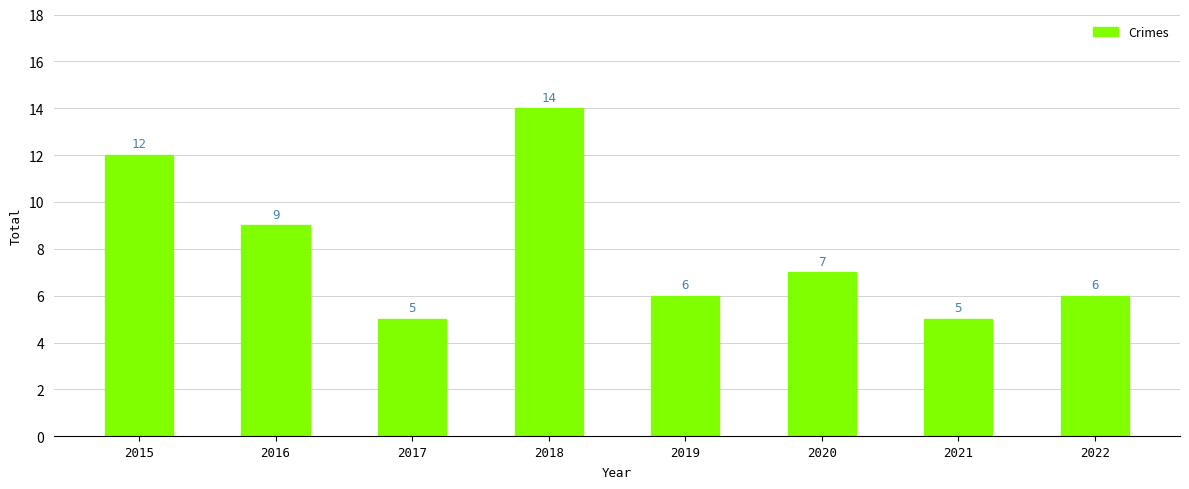

What is the maximum value shown in the chart?

14